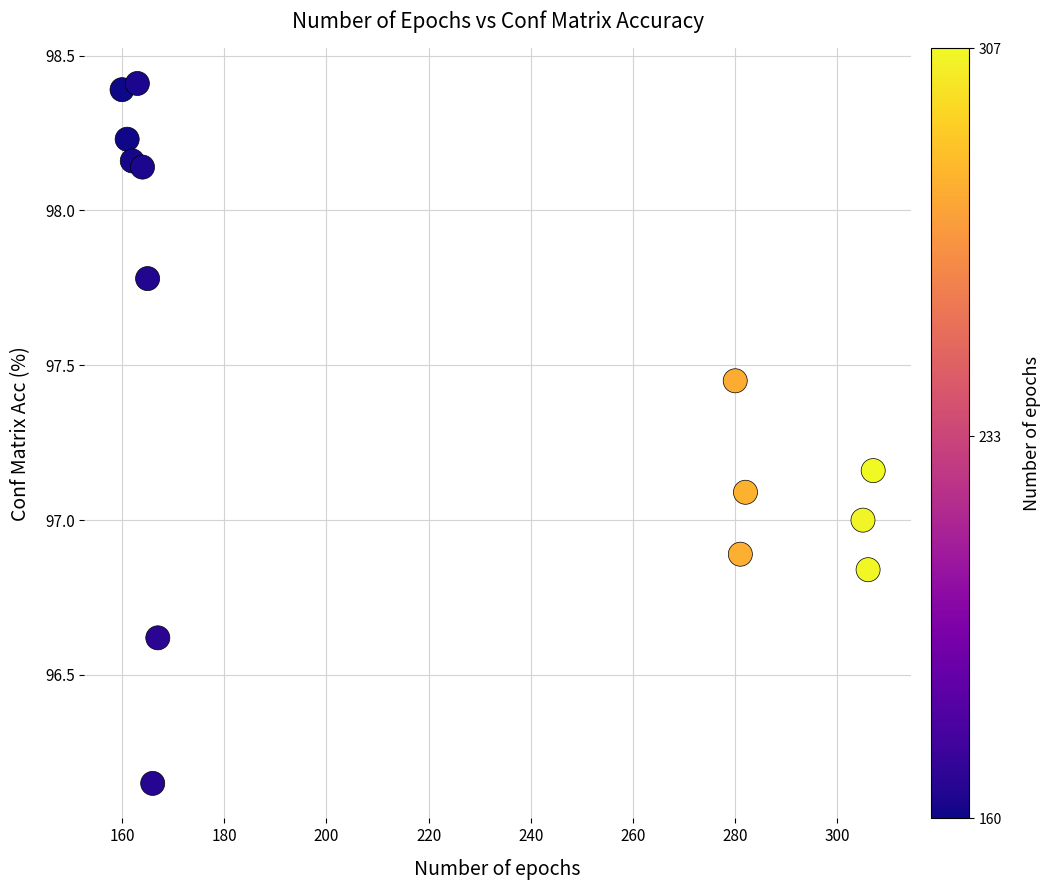

What is the range of X values (max minus min)?

147.0